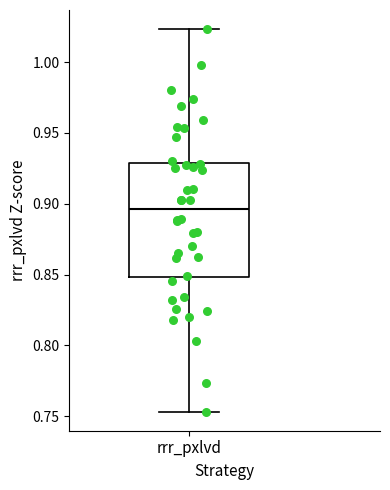

Transcribe this box plot: give where the median line is, the range the box spans, and where the two whiskers end, as read against the y-axis. The values are not printed on the chart, so give them approximately, as read against the axis.

median 0.895, box 0.850 to 0.930, whiskers 0.755 to 1.025